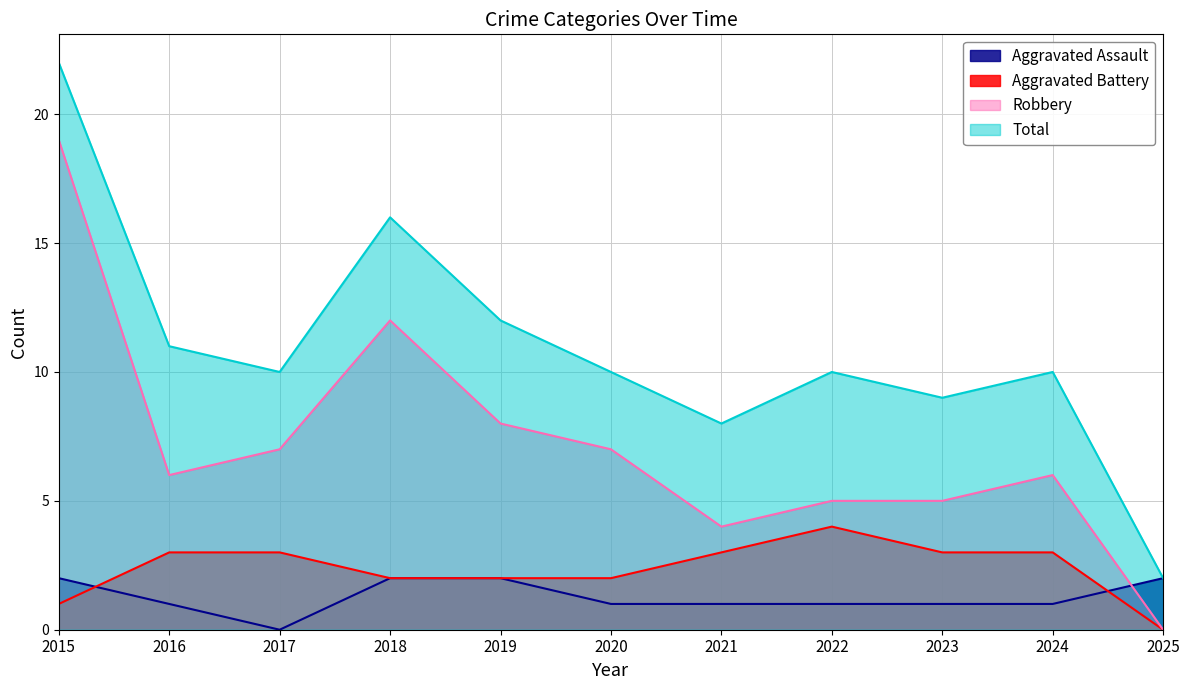

How many intersections are there between Aggravated Assault and Robbery?

1